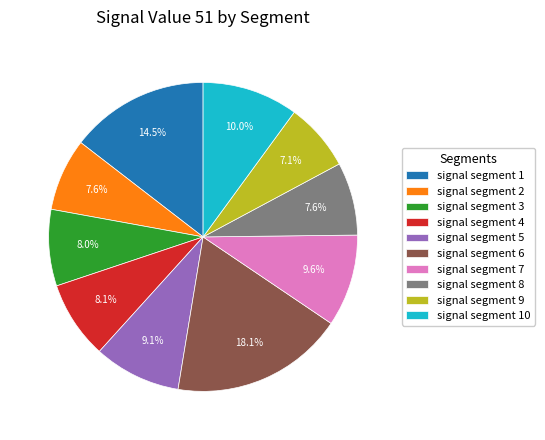

The signal segment 9 slice represents 17% of the pie. True or false?

False